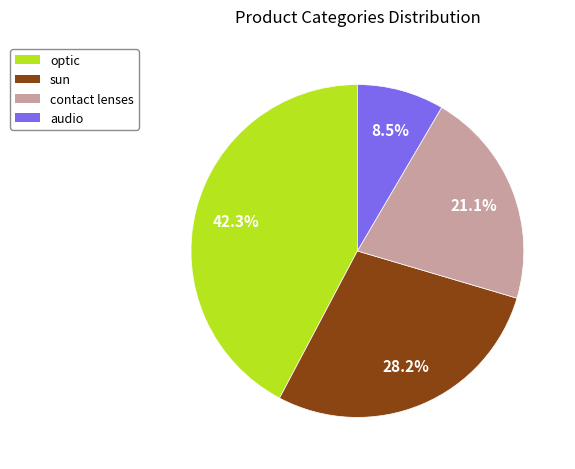

What percentage is the sun slice, to the nearest percent?

28%